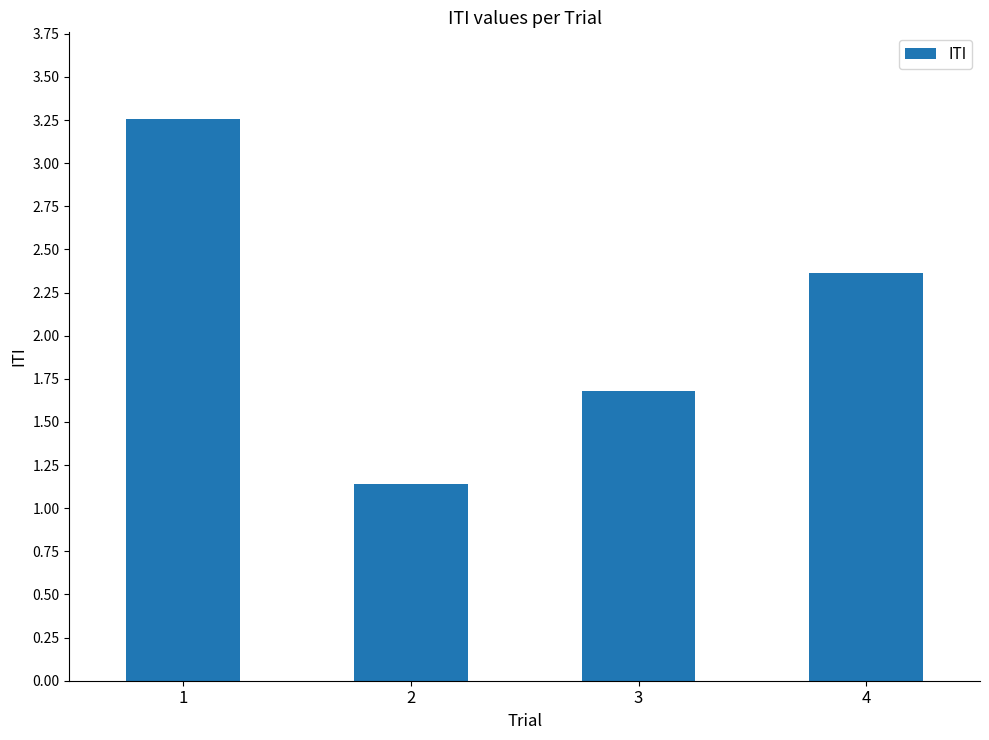

Approximately how many times larger is the value at 1 compared to 4?

1.4